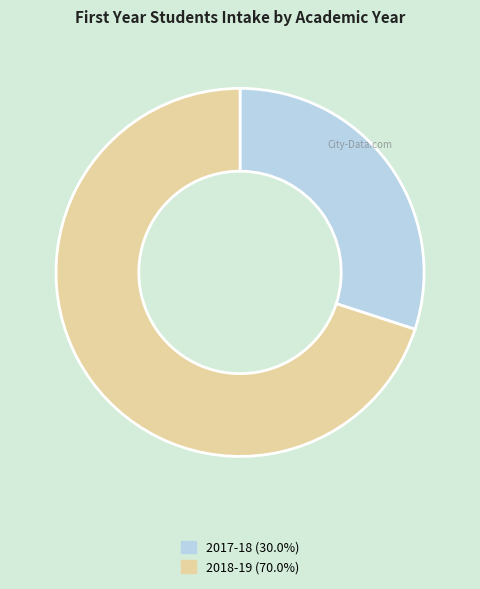

What is the ratio of the value at 2017-18 to the value at 2018-19?

0.4